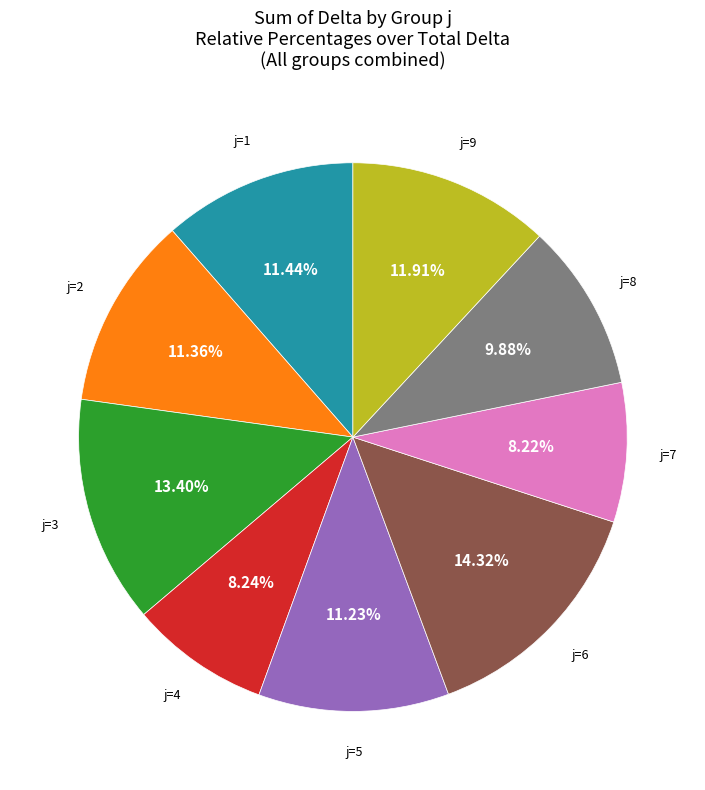

Is there a majority slice in this chart?

No